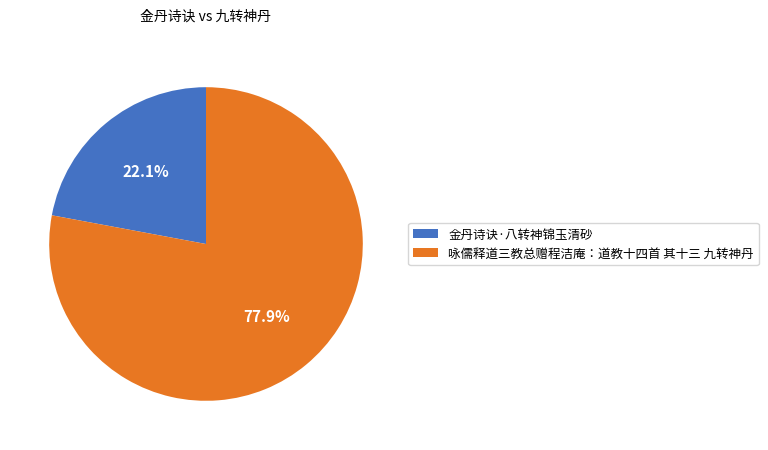

Is 咏儒释道三教总赠程洁庵：道教十四首 其十三 九转神丹 the majority of the pie?

Yes